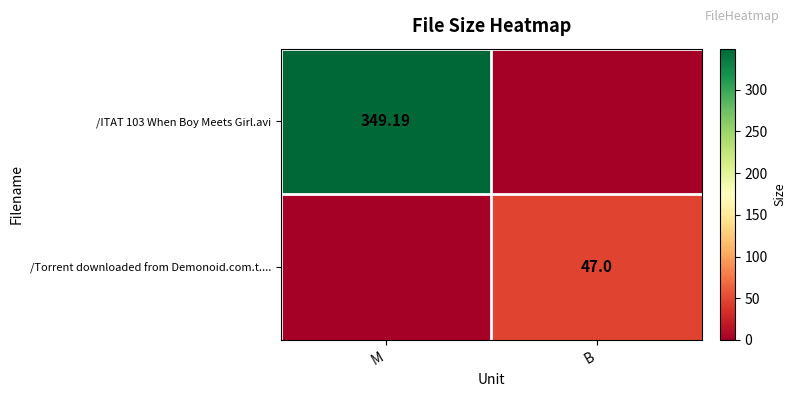

Is the value of /Torrent downloaded from Demonoid.com.t.... at B greater than the value of /ITAT 103 When Boy Meets Girl.avi at M?

No